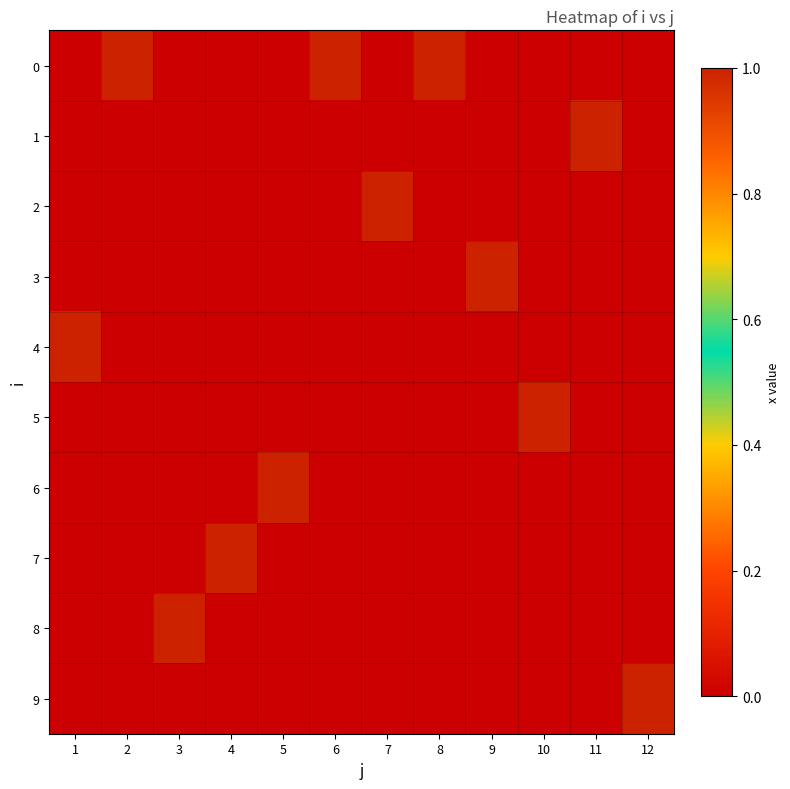

What is the spread (max minus min) of values at 11?

1